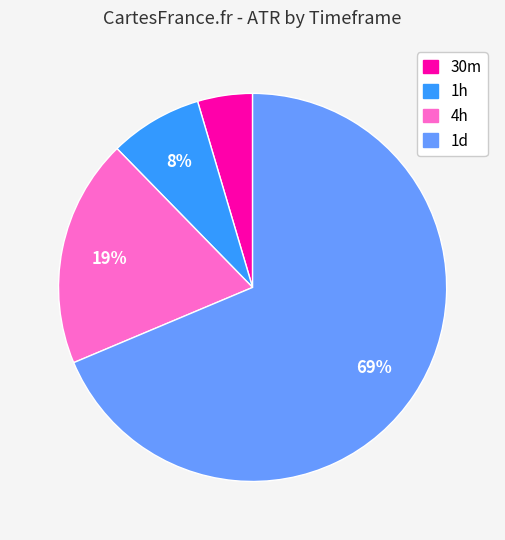

Rank the categories by value from highest to lowest.

1d, 4h, 1h, 30m